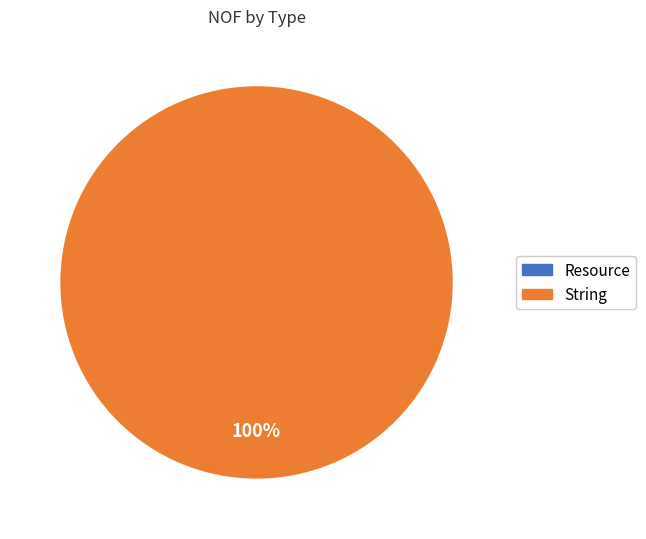

To the nearest percent, what is the difference between the Resource and String slice percentages?

100%